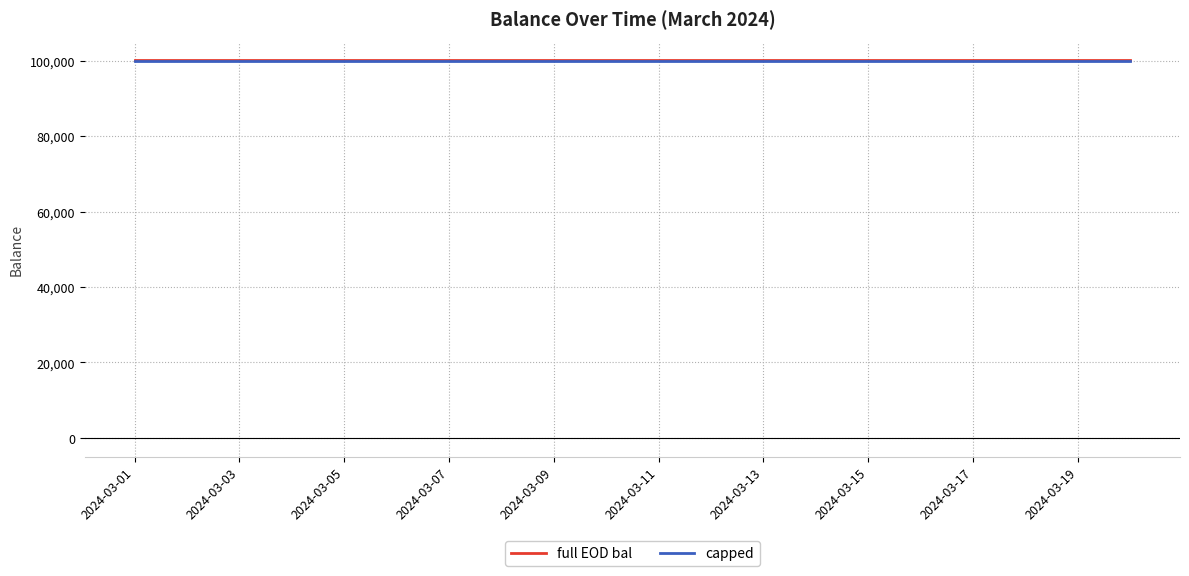

At which label does capped reach its minimum?

2024-03-01